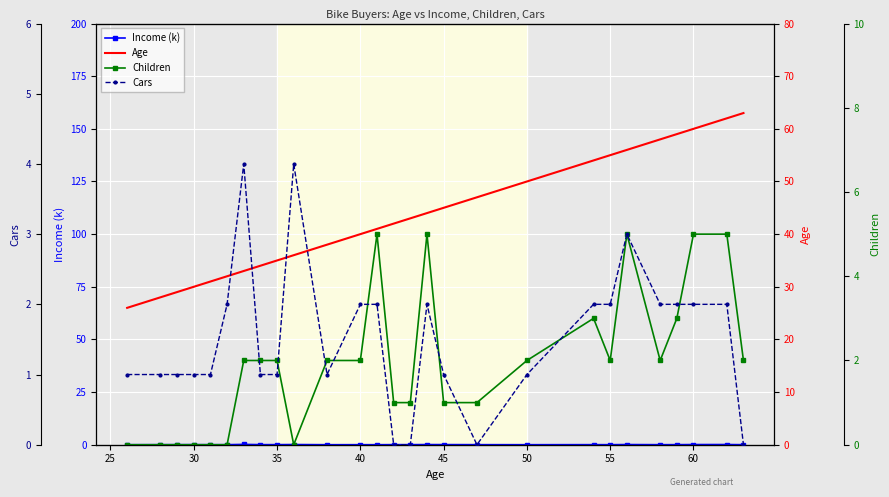

Rank the series by their maximum value, from lowest to highest.

Income (k), Cars, Children, Age